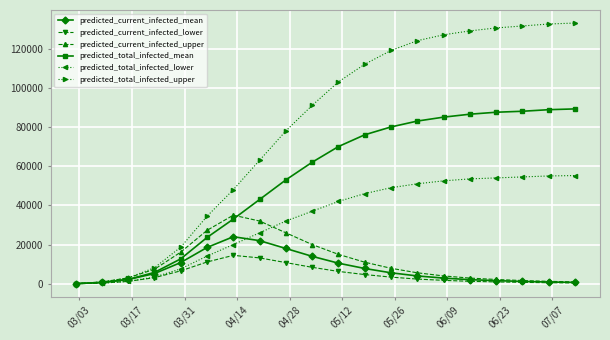

Which series has the largest total across all categories?

predicted_total_infected_upper